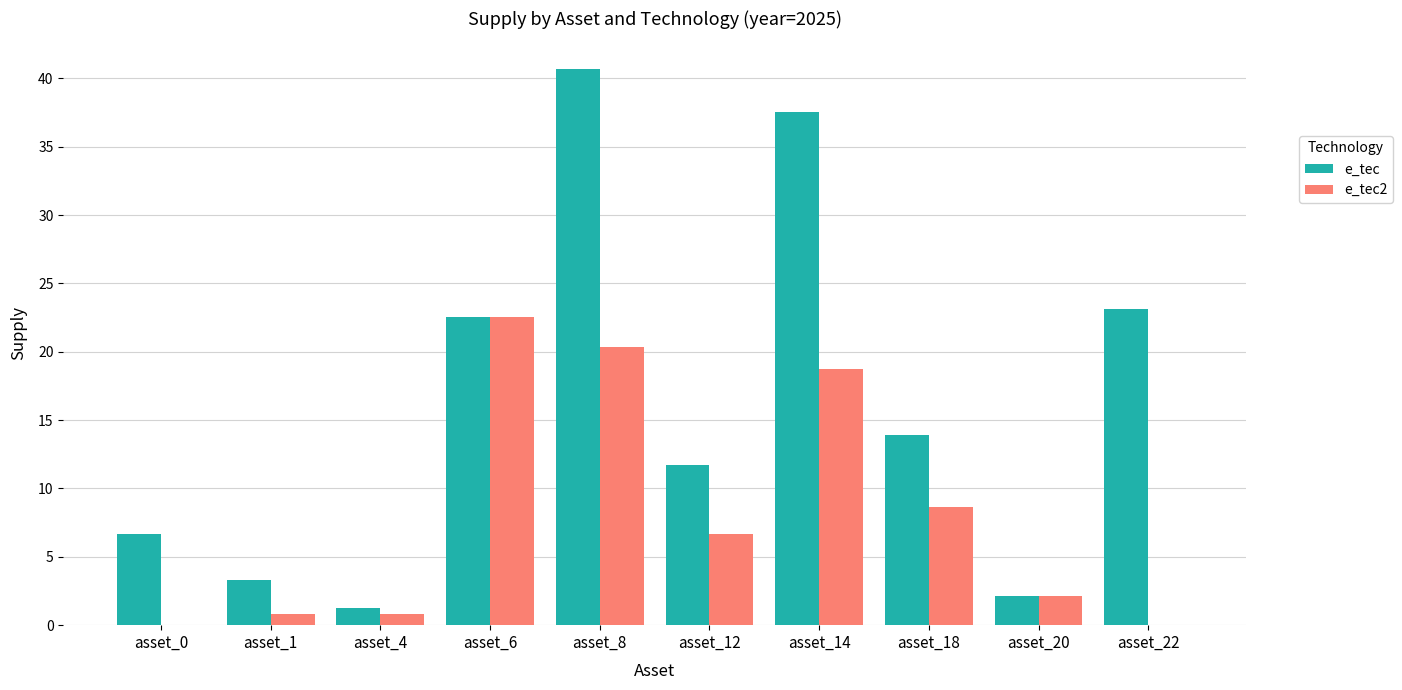

The e_tec series shows 11.3 at asset_0. True or false?

False